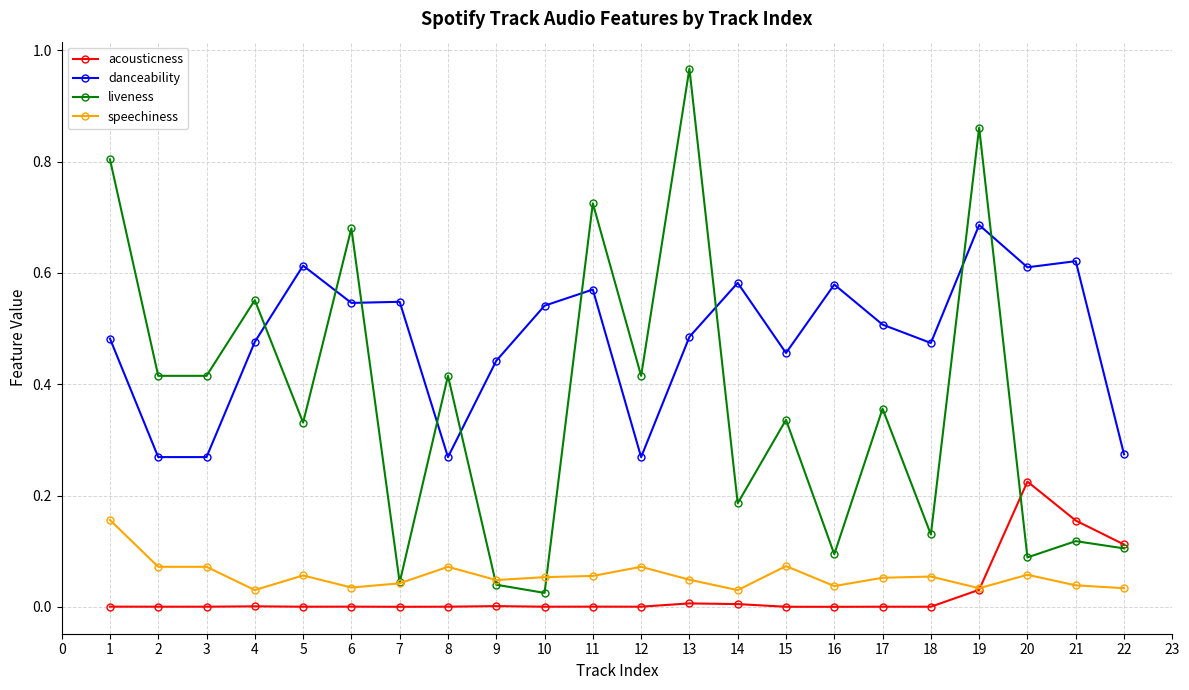

True or false: liveness and danceability cross at least once.

True